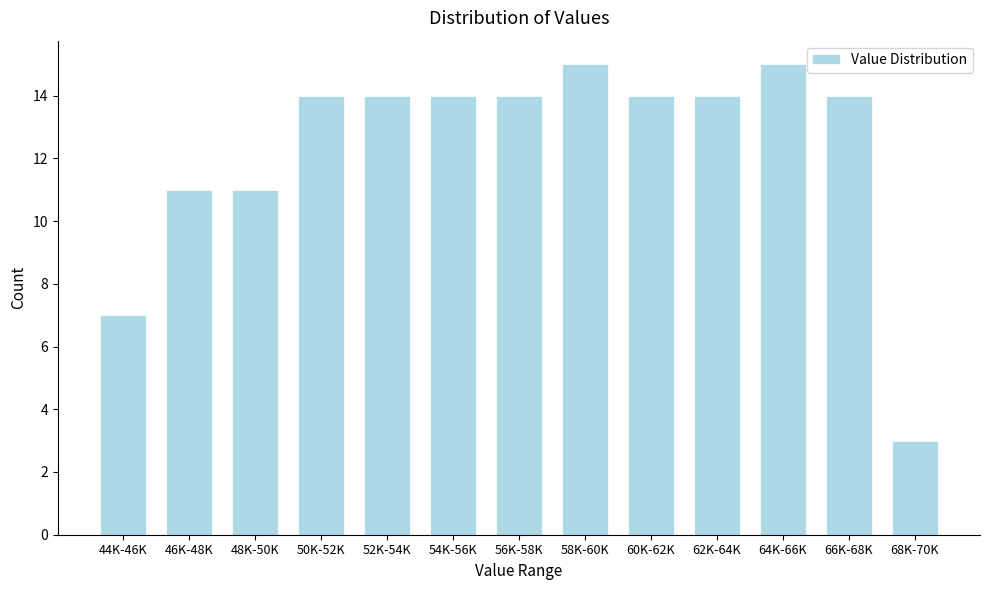

Reading left to right, what are all the values shown in this chart?

44K-46K=7	46K-48K=11	48K-50K=11	50K-52K=14	52K-54K=14	54K-56K=14	56K-58K=14	58K-60K=15	60K-62K=14	62K-64K=14	64K-66K=15	66K-68K=14	68K-70K=3